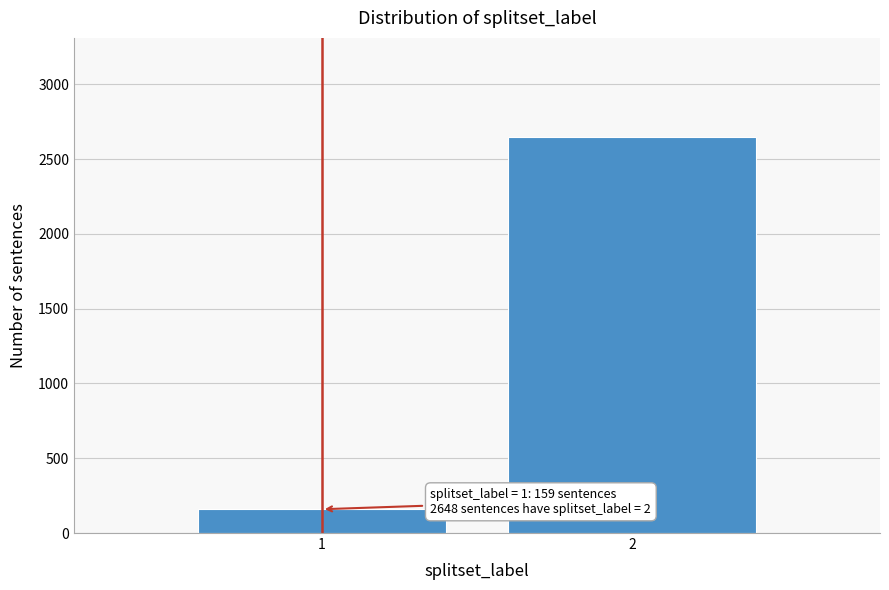

Reading left to right, what are all the values shown in this chart?

159	2648